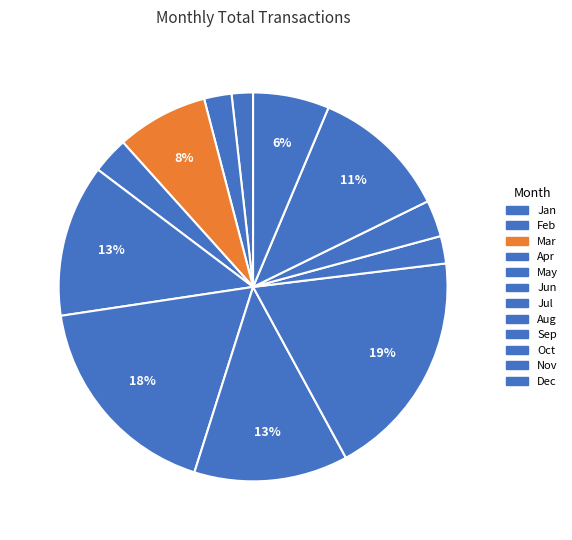

How many slices are in this pie chart?

12